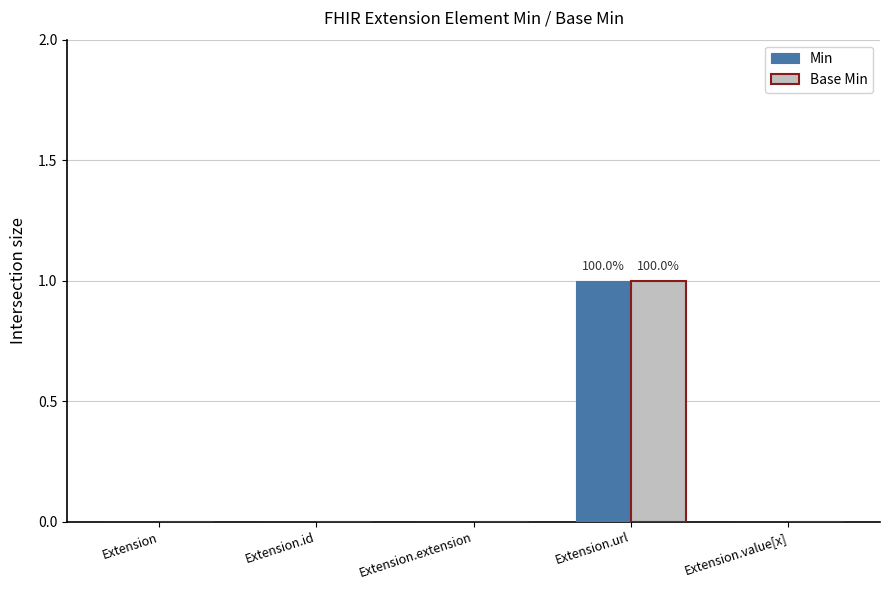

At which label does Min reach its peak?

Extension.url